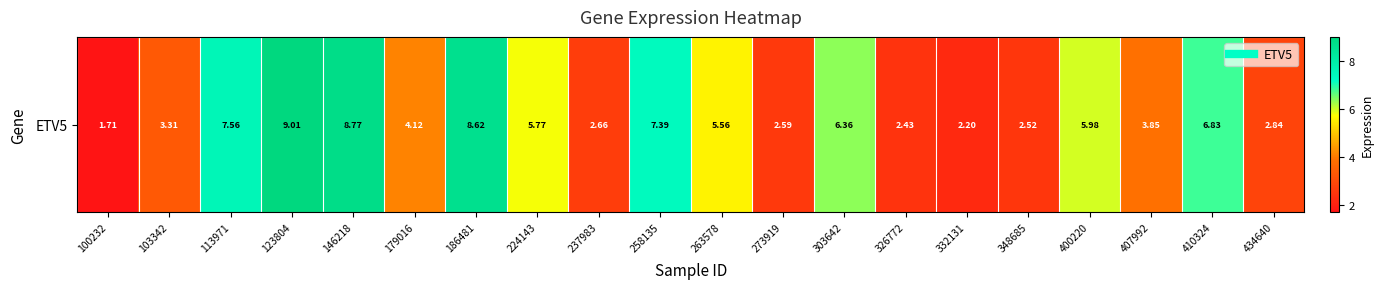

What is the greatest value displayed?

9.0